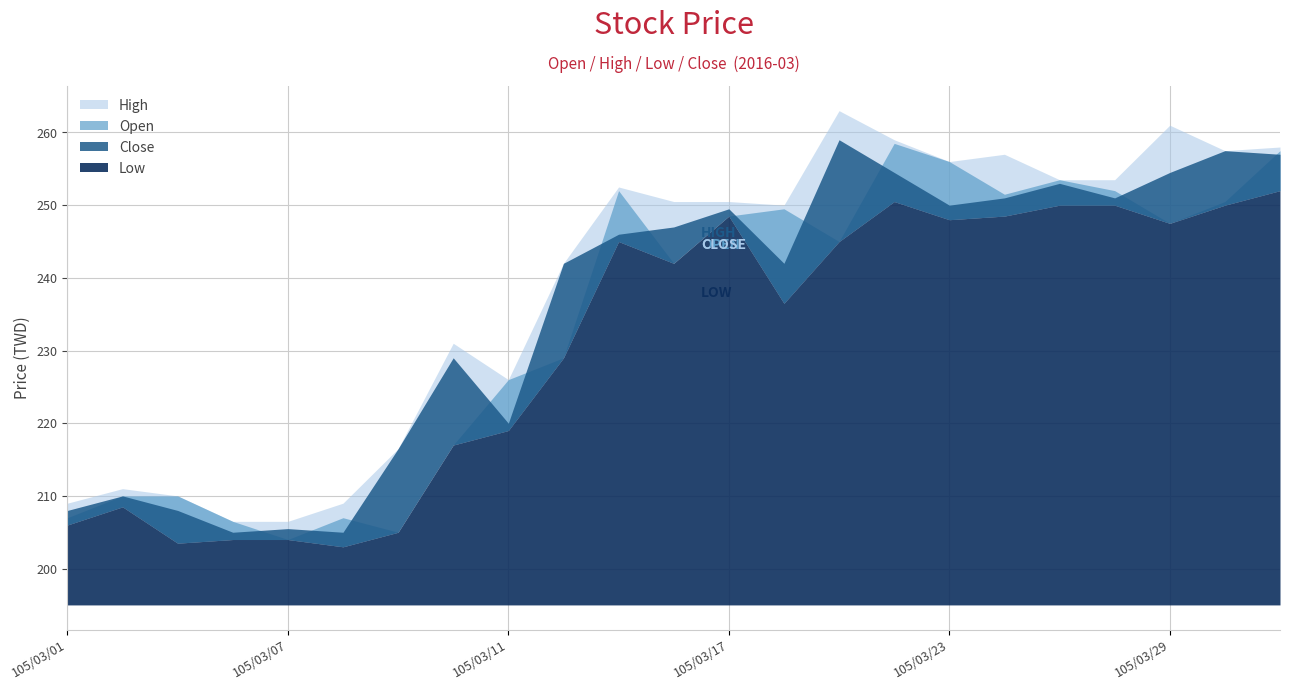

List the series in order of their overall mean, lowest first.

Low, Open, Close, High